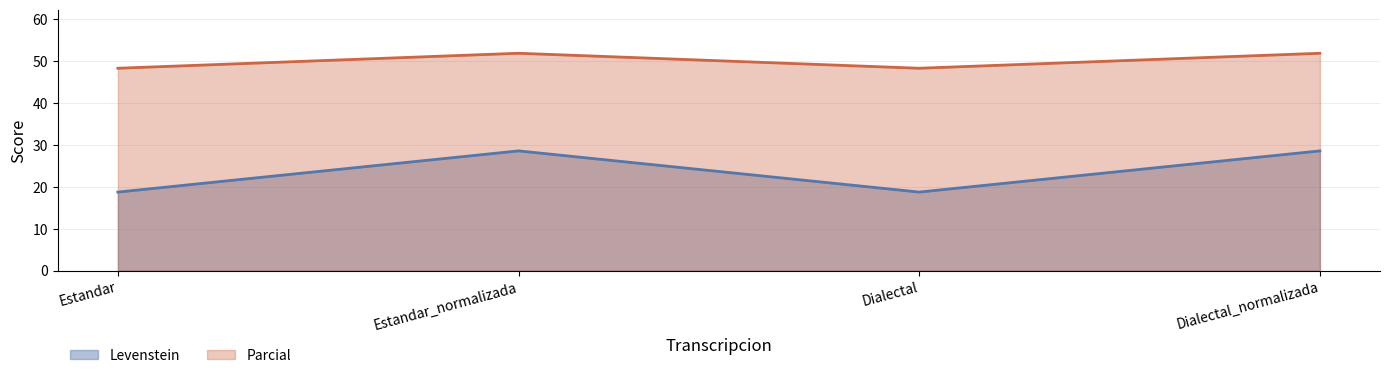

Reading left to right, extract all data points from this chart.

Levenstein: Estandar=18.8	Estandar_normalizada=28.6	Dialectal=18.8	Dialectal_normalizada=28.6
Parcial: Estandar=48.3	Estandar_normalizada=51.9	Dialectal=48.3	Dialectal_normalizada=51.9